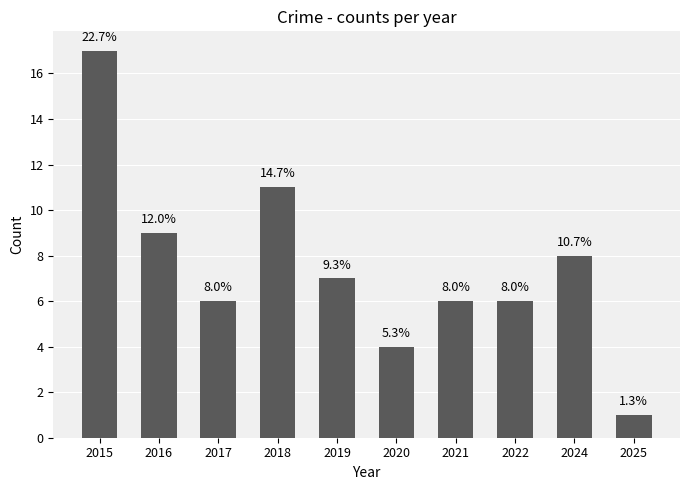

What is the change in value from 2018 to 2024?

-3